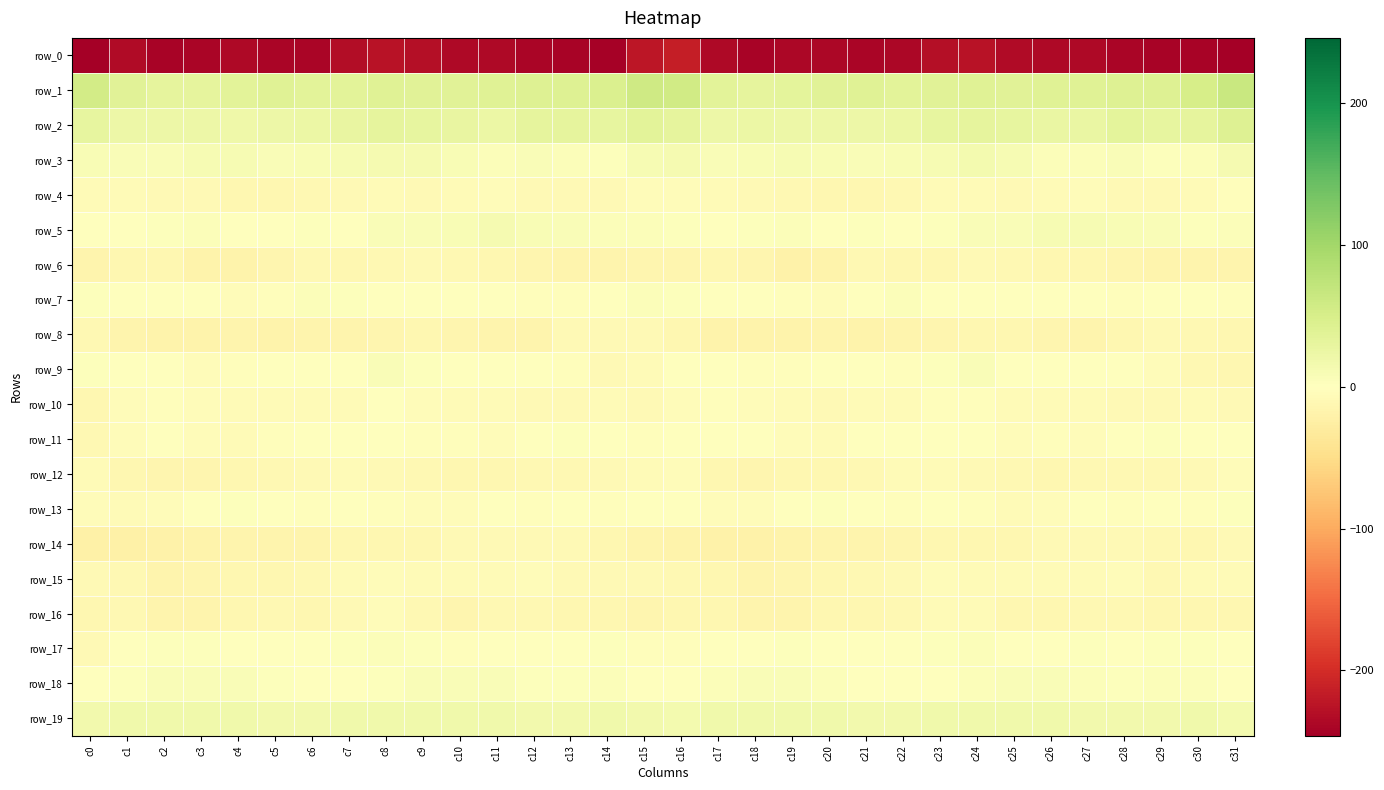

How many values in the row_0 series are below -236?

21